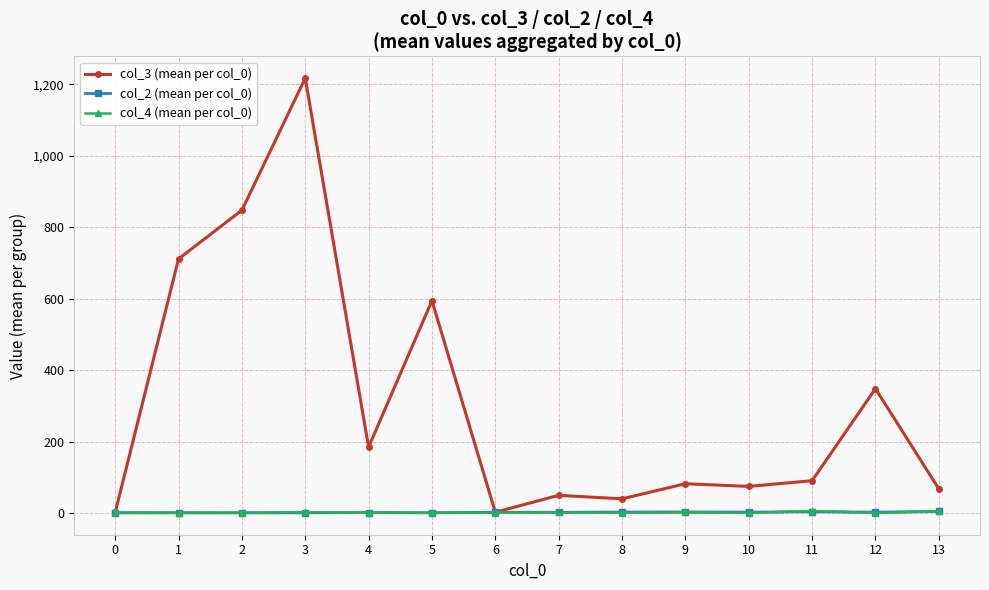

What is the lowest value of the col_2 (mean per col_0) series?

1.0